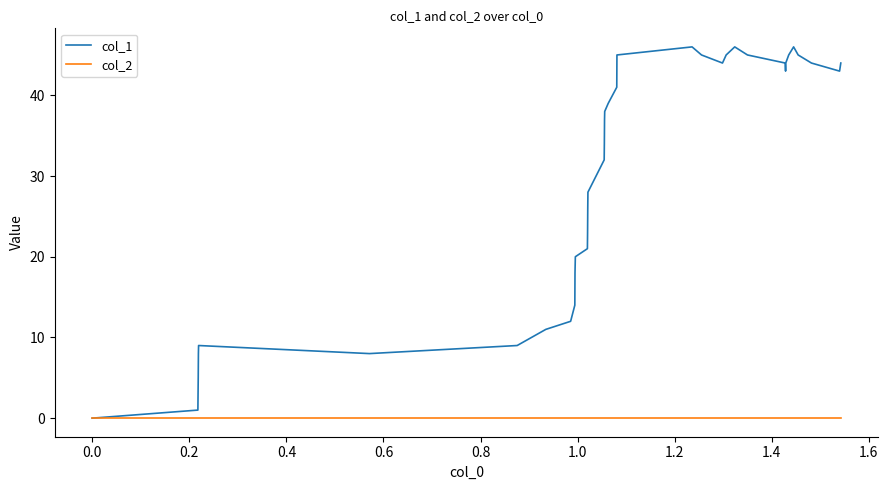

Which series has the widest spread of values?

col_1